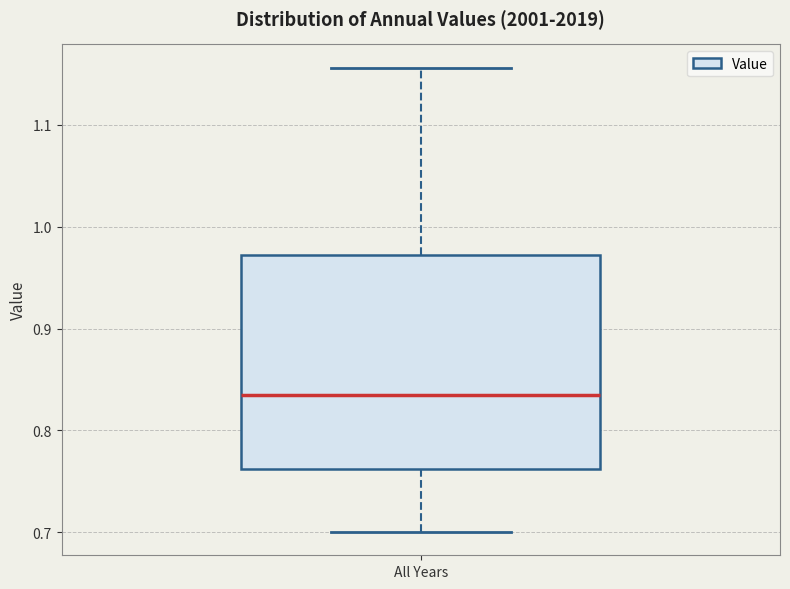

Where does the upper whisker of the box for All Years end on the y-axis? The values are not printed on the chart, so give them approximately, as read against the axis.

1.16